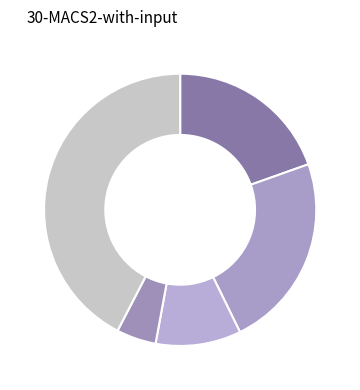

To the nearest percent, what is the average slice percentage?

20%